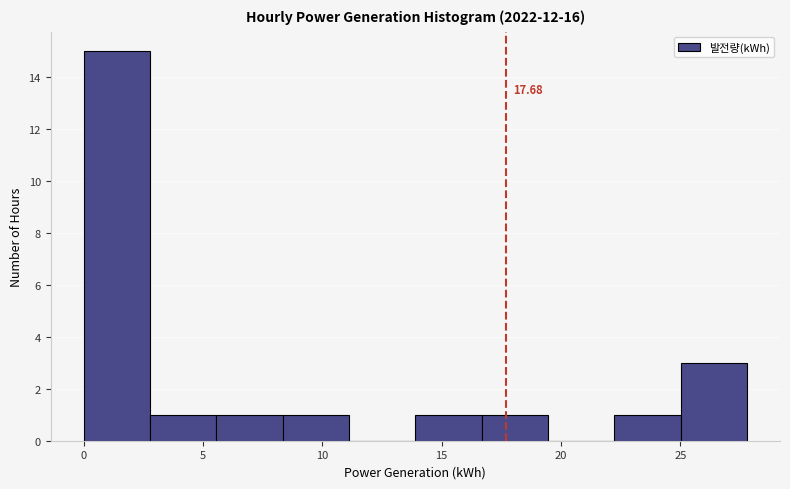

Which range on the x-axis has the tallest bar?

0.0 to 3.0